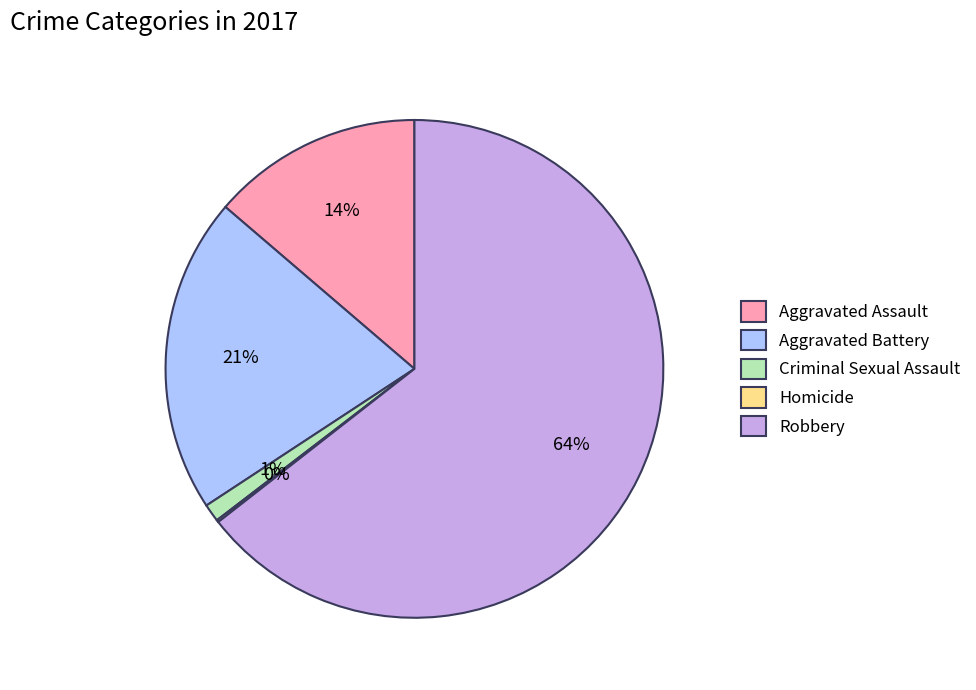

To the nearest percent, what is the difference between the Aggravated Battery and Aggravated Assault slice percentages?

7%